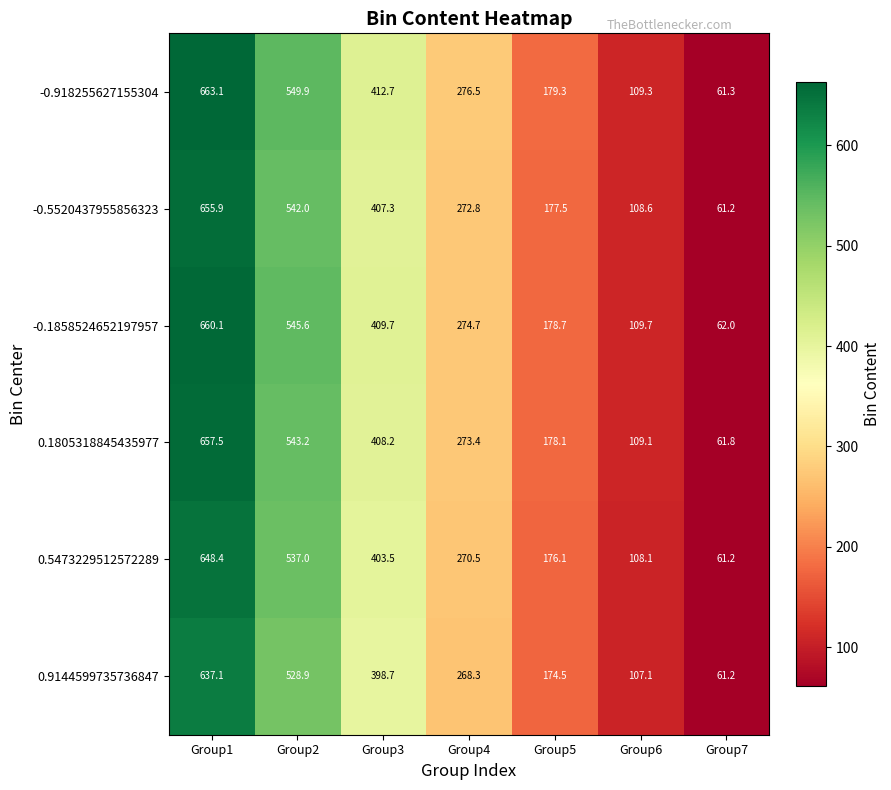

What is the spread (max minus min) of values at Group5?

4.8